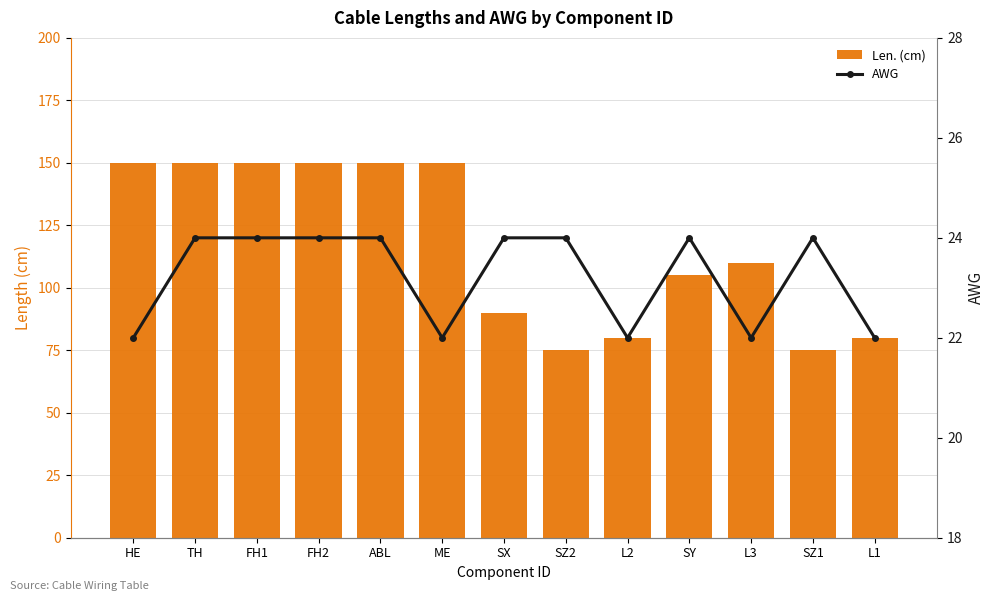

Which category has the highest value in the Len. (cm) series?

HE